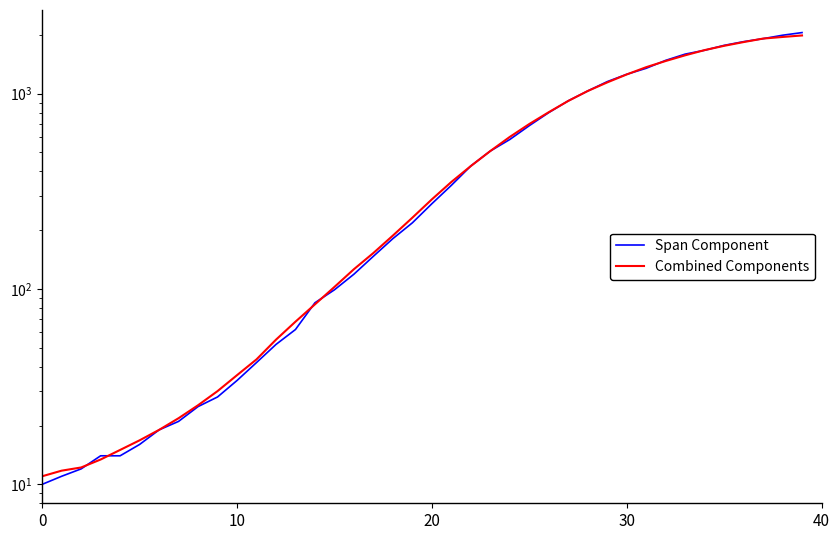

What is the difference between the second highest and minimum values in the Combined Components series?

1937.8